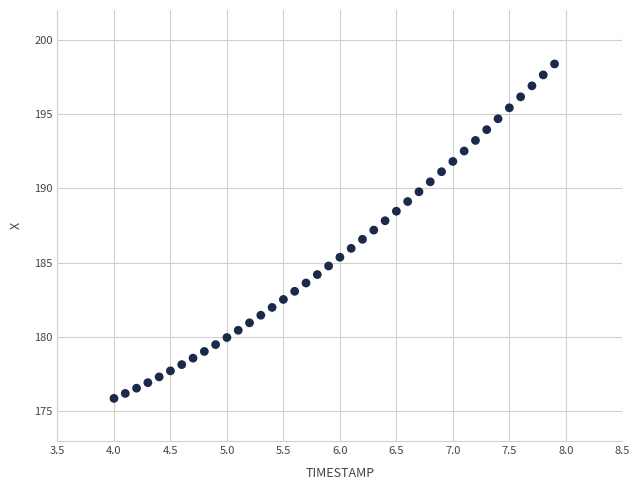

What is the range of Y values (max minus min)?

22.5